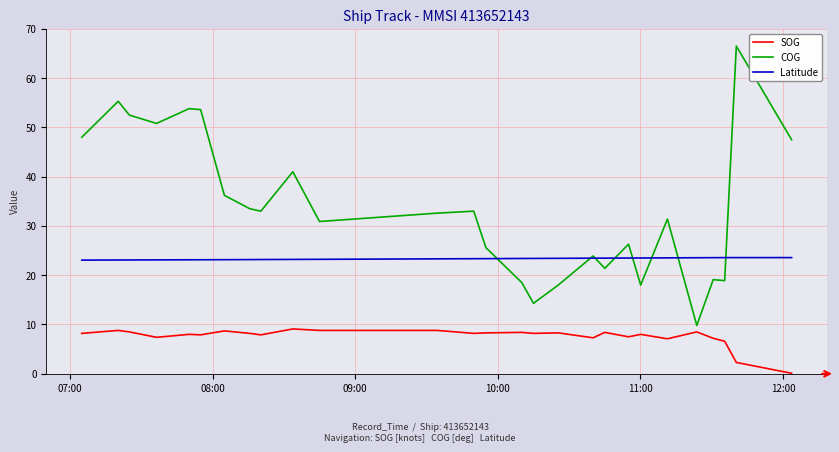

Which series has the largest total across all categories?

COG